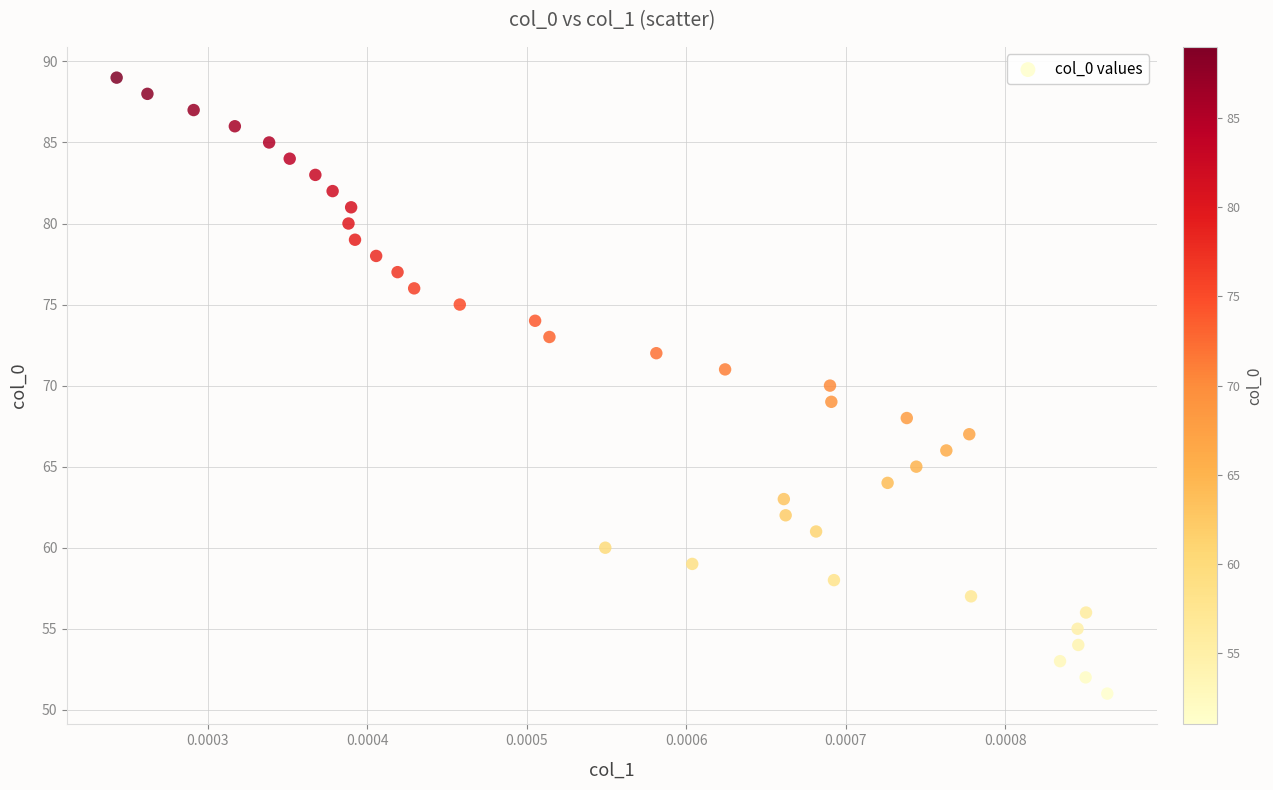

What is the range of Y values (max minus min)?

38